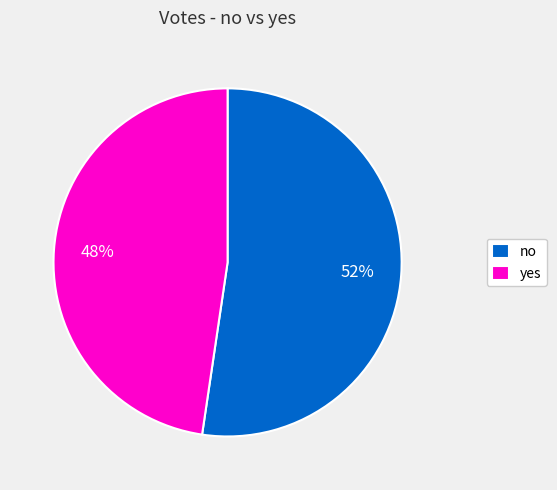

Rank the categories by value from highest to lowest.

no, yes